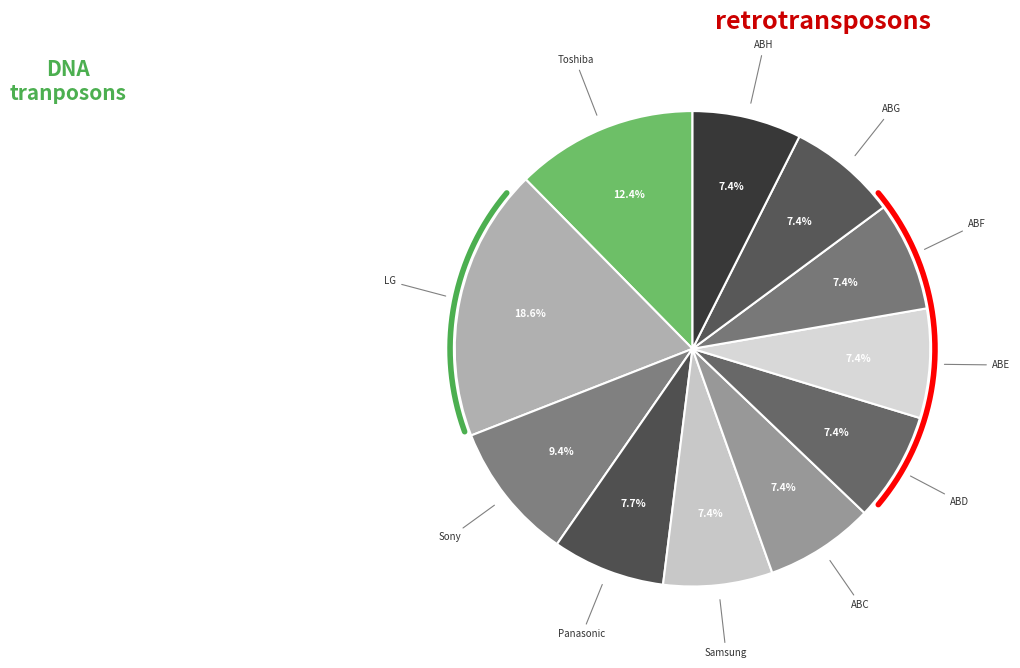

Rank the categories by value from lowest to highest.

Samsung, ABC, ABD, ABE, ABF, ABG, ABH, Panasonic, Sony, Toshiba, LG